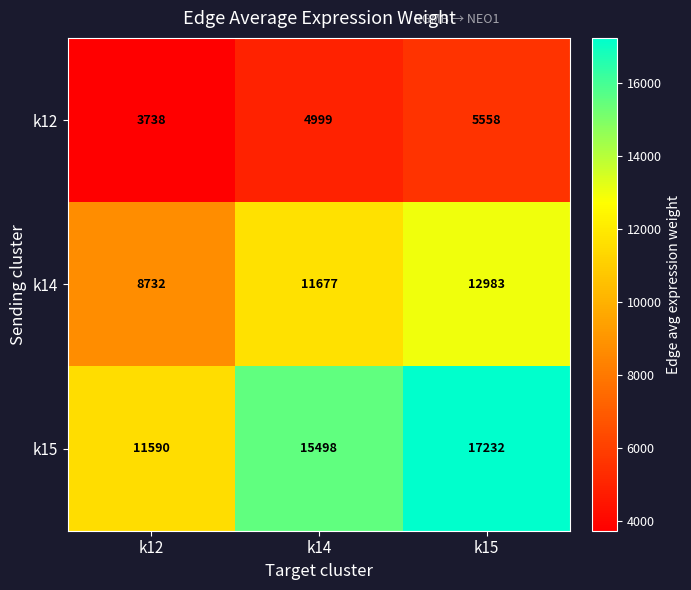

What is the difference between the highest and lowest values at k14?

10499